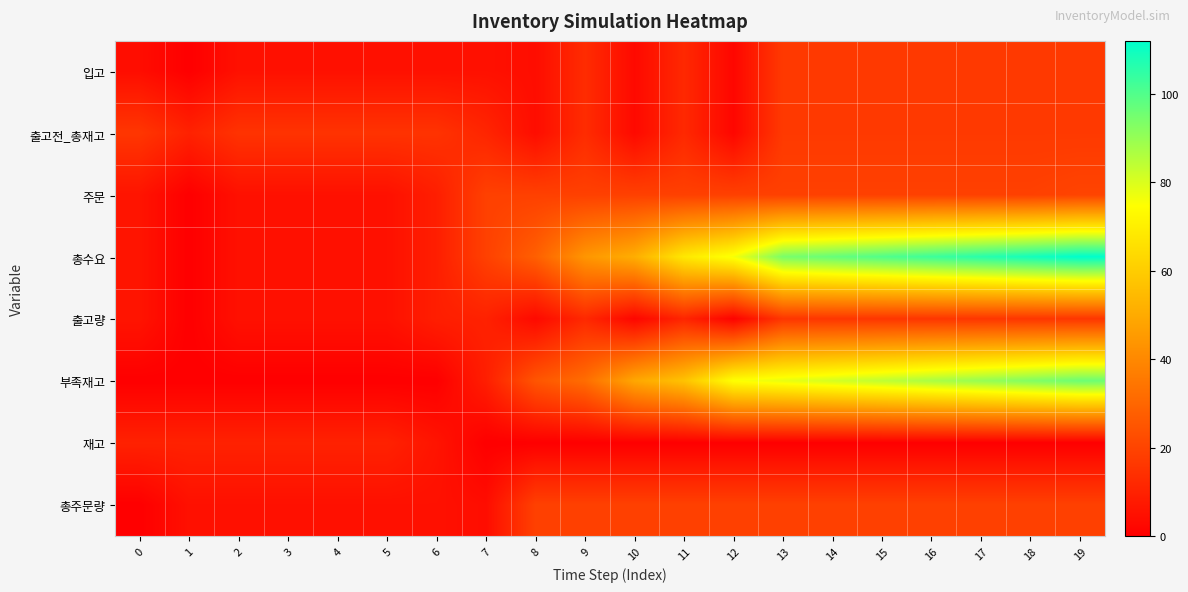

Reading left to right, what are all the values shown in this chart?

입고: 0=4	1=0	2=5	3=5	4=5	5=5	6=5	7=5	8=4	9=13	10=3	11=12	12=2	13=17	14=17	15=17	16=17	17=17	18=17	19=17
출고전_총재고: 0=16	1=10	2=15	3=15	4=15	5=15	6=15	7=11	8=4	9=13	10=3	11=12	12=2	13=17	14=17	15=17	16=17	17=17	18=17	19=17
주문: 0=6	1=0	2=5	3=5	4=5	5=5	6=9	7=19	8=19	9=19	10=19	11=19	12=19	13=19	14=19	15=19	16=19	17=19	18=19	19=20
총수요: 0=6	1=0	2=5	3=5	4=5	5=5	6=9	7=19	8=28	9=44	10=51	11=68	12=76	13=94	14=97	15=100	16=103	17=106	18=109	19=112
출고량: 0=6	1=0	2=5	3=5	4=5	5=5	6=9	7=10	8=3	9=12	10=2	11=11	12=1	13=16	14=16	15=16	16=16	17=16	18=16	19=16
부족재고: 0=0	1=0	2=0	3=0	4=0	5=0	6=0	7=9	8=25	9=32	10=49	11=57	12=75	13=78	14=81	15=84	16=87	17=90	18=93	19=96
재고: 0=10	1=10	2=10	3=10	4=10	5=10	6=6	7=0	8=0	9=0	10=0	11=0	12=0	13=0	14=0	15=0	16=0	17=0	18=0	19=0
총주문량: 0=0	1=5	2=5	3=5	4=5	5=5	6=5	7=4	8=19	9=19	10=19	11=19	12=19	13=19	14=19	15=19	16=19	17=19	18=19	19=19